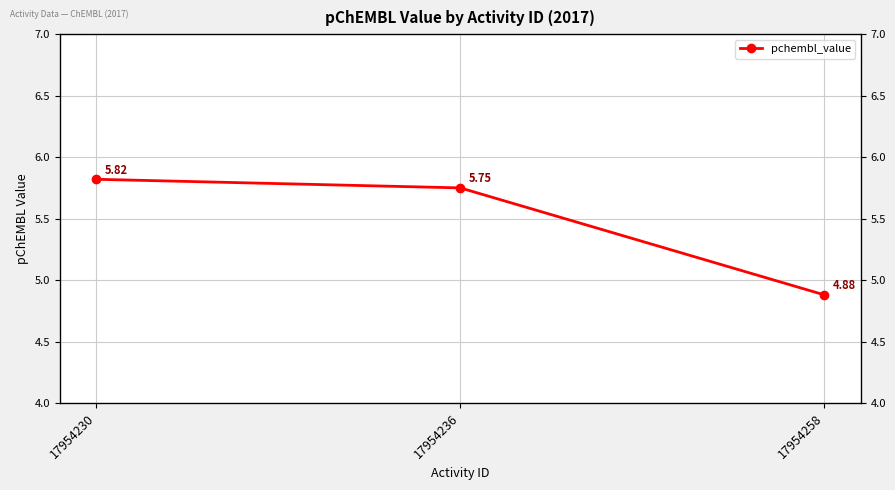

How many values are between 4 and 5?

1